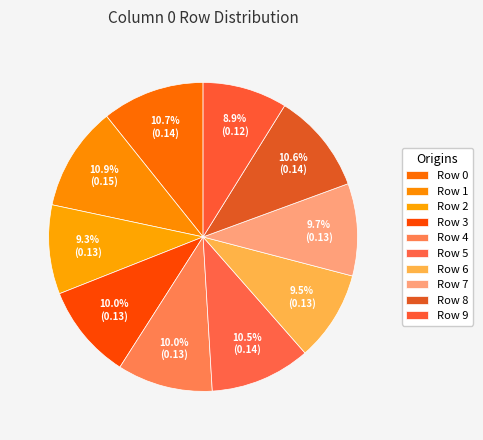

How many segments does this pie chart have?

10